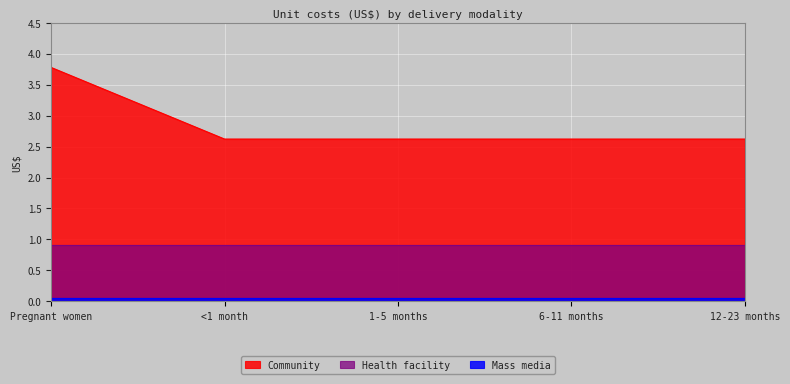

Reading right to left, extract all data points from this chart.

Health facility: 12-23 months=0.9	6-11 months=0.9	1-5 months=0.9	<1 month=0.9	Pregnant women=0.9
Community: 12-23 months=2.6	6-11 months=2.6	1-5 months=2.6	<1 month=2.6	Pregnant women=3.8
Mass media: 12-23 months=0.1	6-11 months=0.1	1-5 months=0.1	<1 month=0.1	Pregnant women=0.1